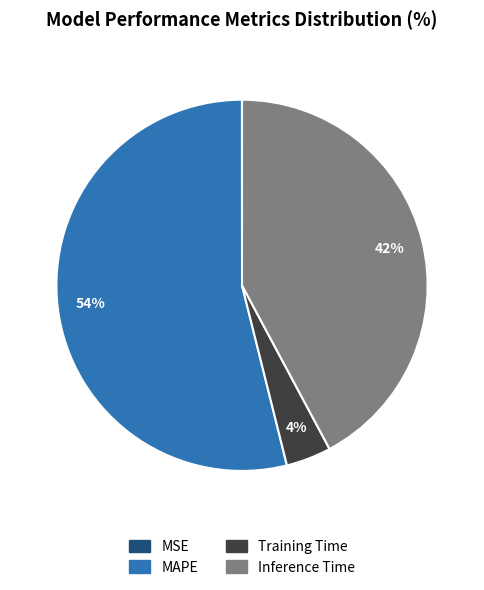

To the nearest percent, what is the average slice percentage?

25%